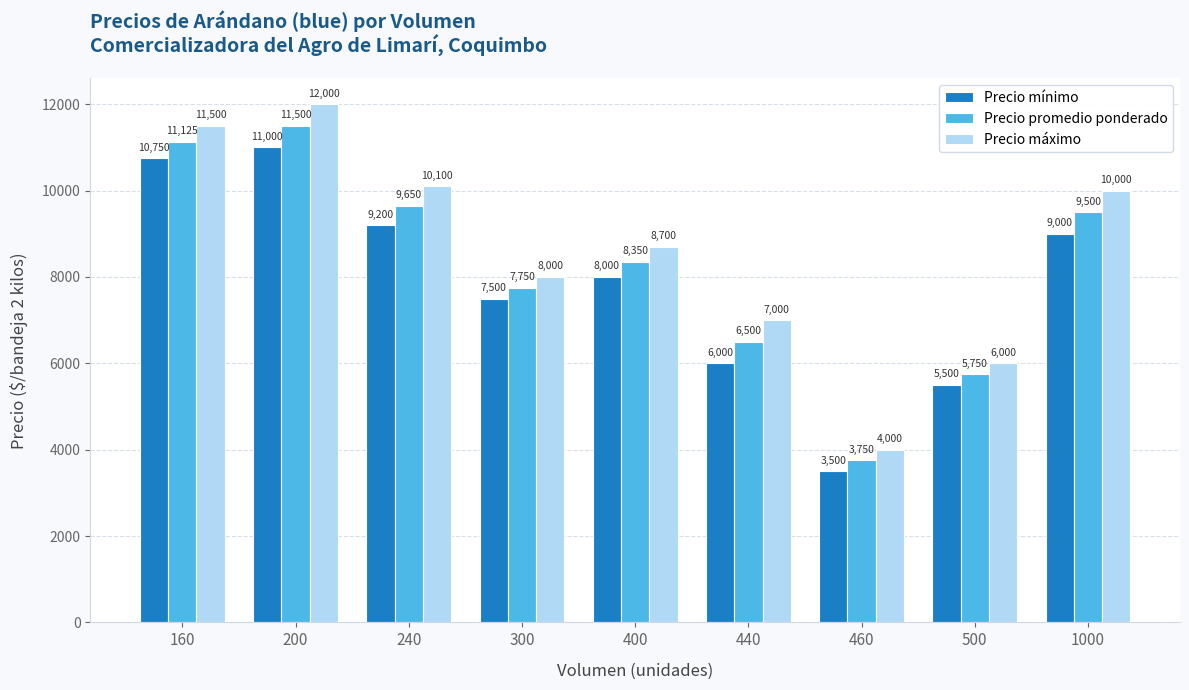

How many distinct data groups are displayed?

3